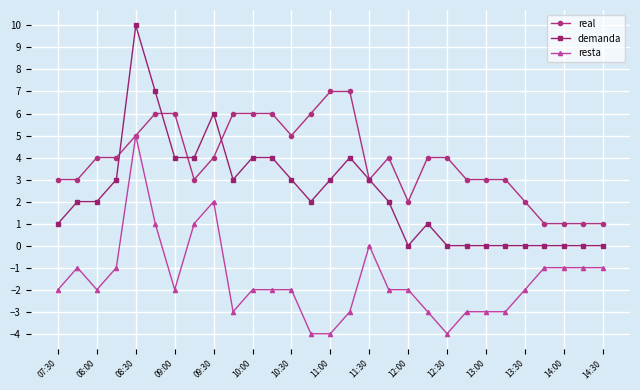

Rank the series by their average value, from highest to lowest.

real, demanda, resta